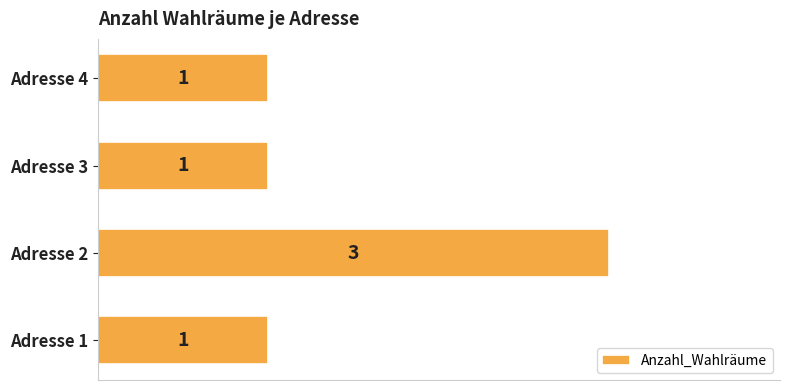

Reading top to bottom, transcribe all the data shown in this chart.

1	1	3	1